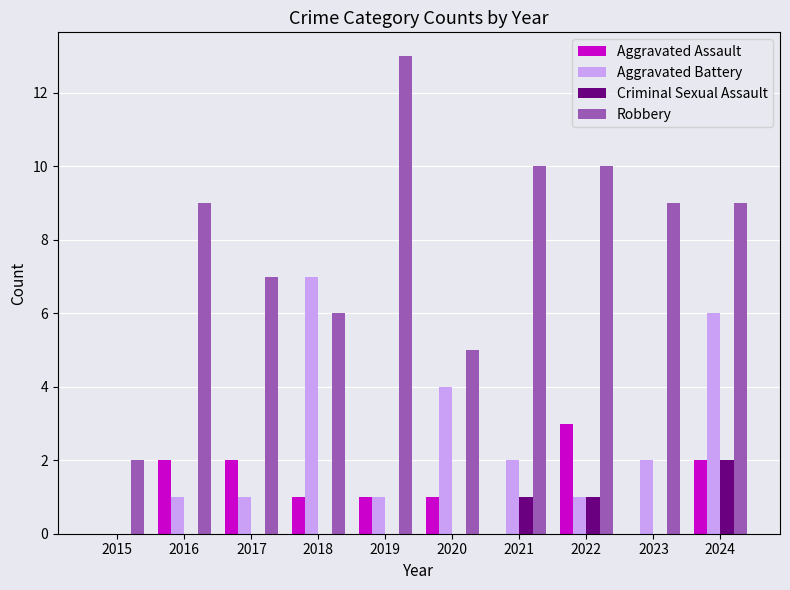

Does the chart contain stacked bars?

No